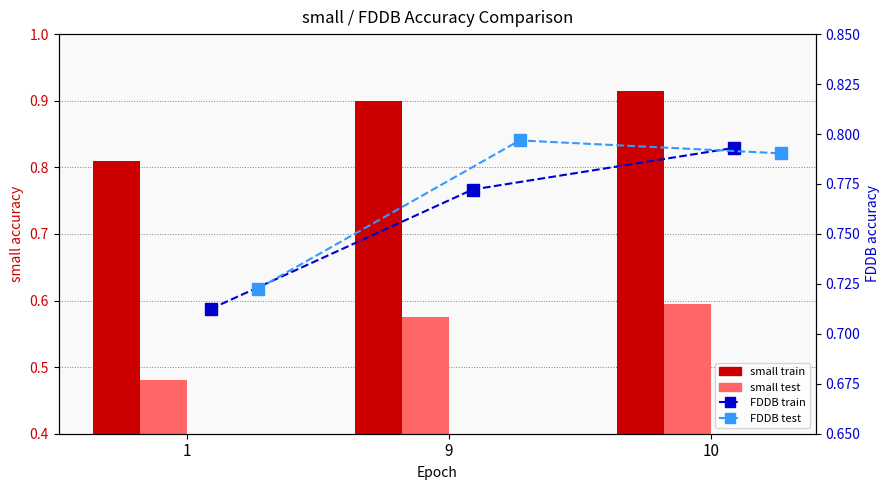

List the series in order of their peak value, lowest first.

small test, FDDB train, FDDB test, small train